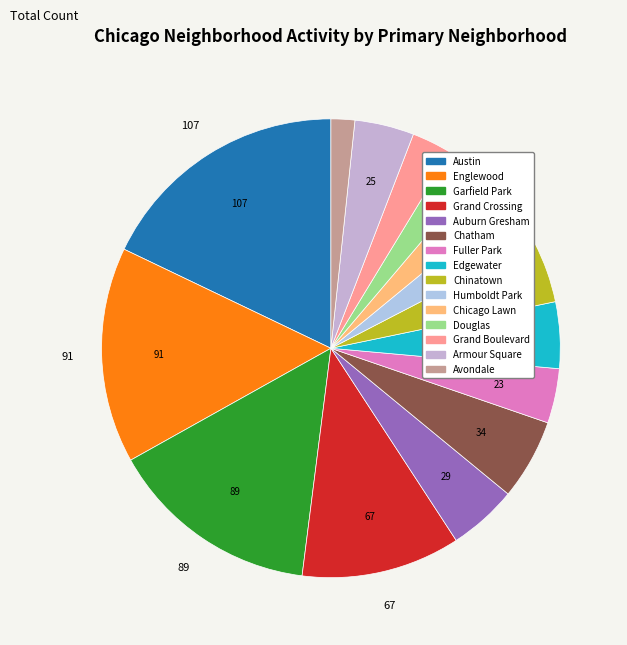

Count the number of slices in the pie.

15